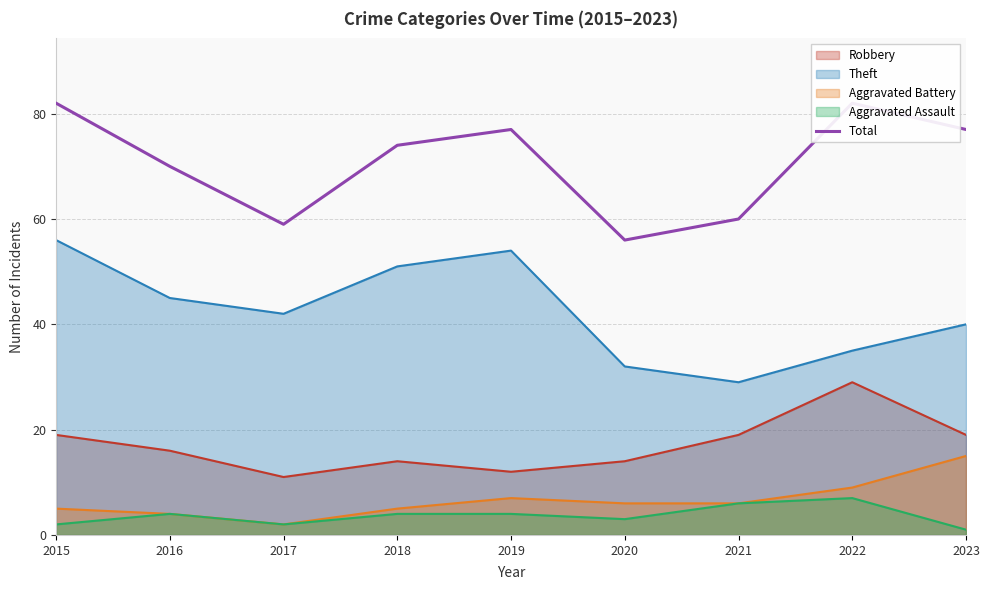

What is the value of the 8th point from the left?

82